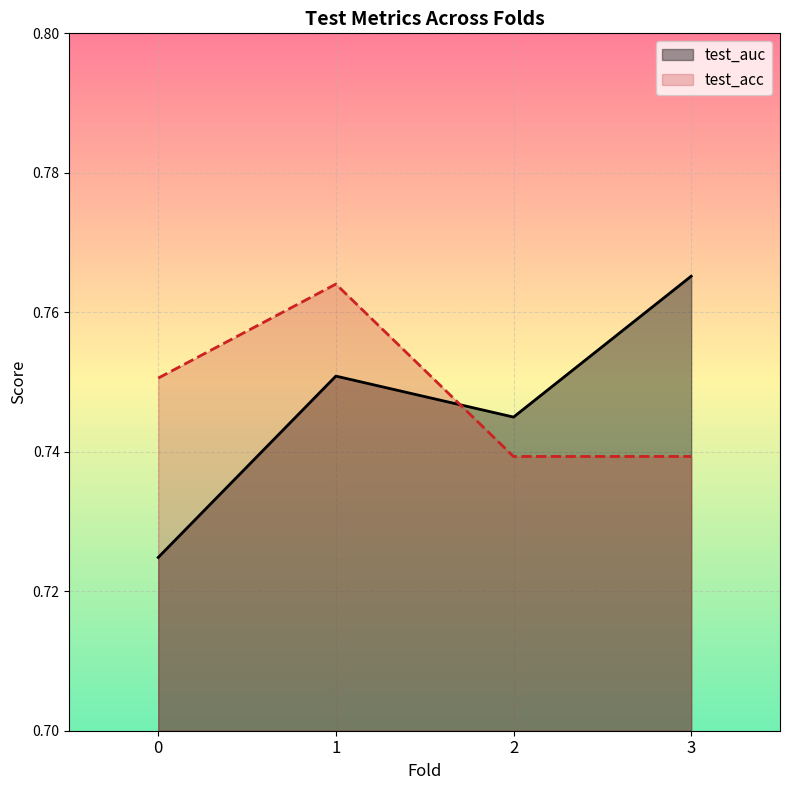

After their last crossing, which series has the higher values: test_auc or test_acc?

test_auc